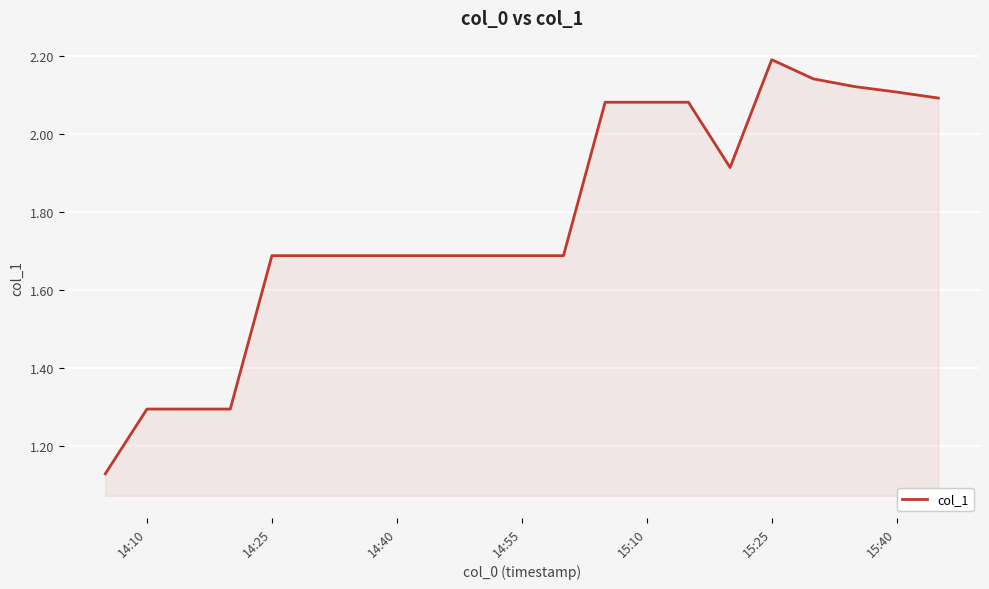

What is the maximum value shown in the chart?

2.2